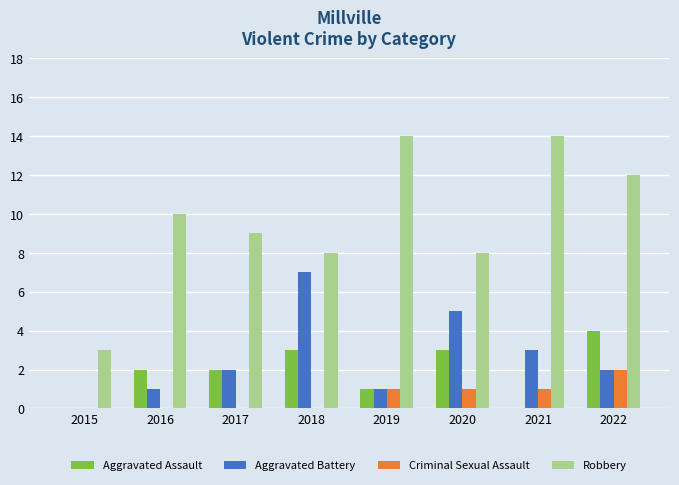

Reading right to left, list all the values displayed in this chart.

Aggravated Assault: 4	0	3	1	3	2	2	0
Aggravated Battery: 2	3	5	1	7	2	1	0
Criminal Sexual Assault: 2	1	1	1	0	0	0	0
Robbery: 12	14	8	14	8	9	10	3